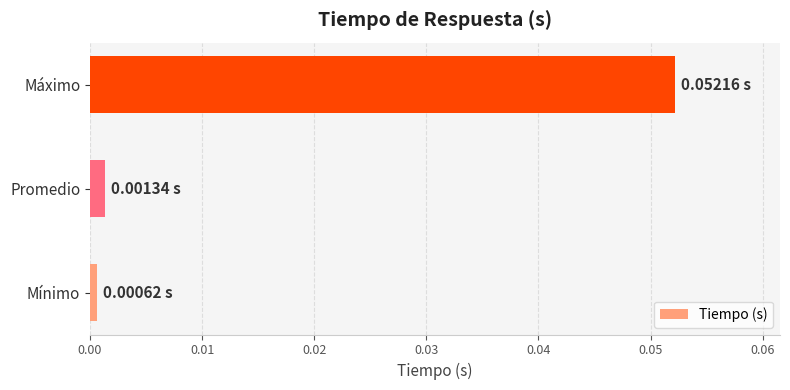

Which category has the highest value across all series?

Máximo